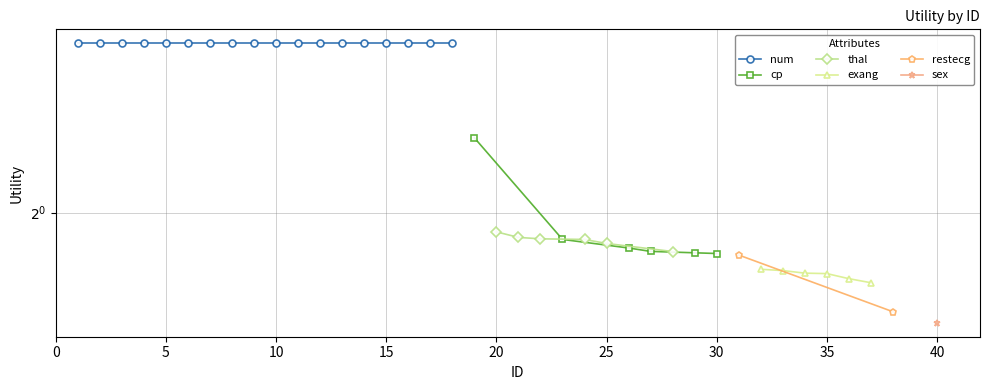

What is the approximate value of thal at 25?

0.9